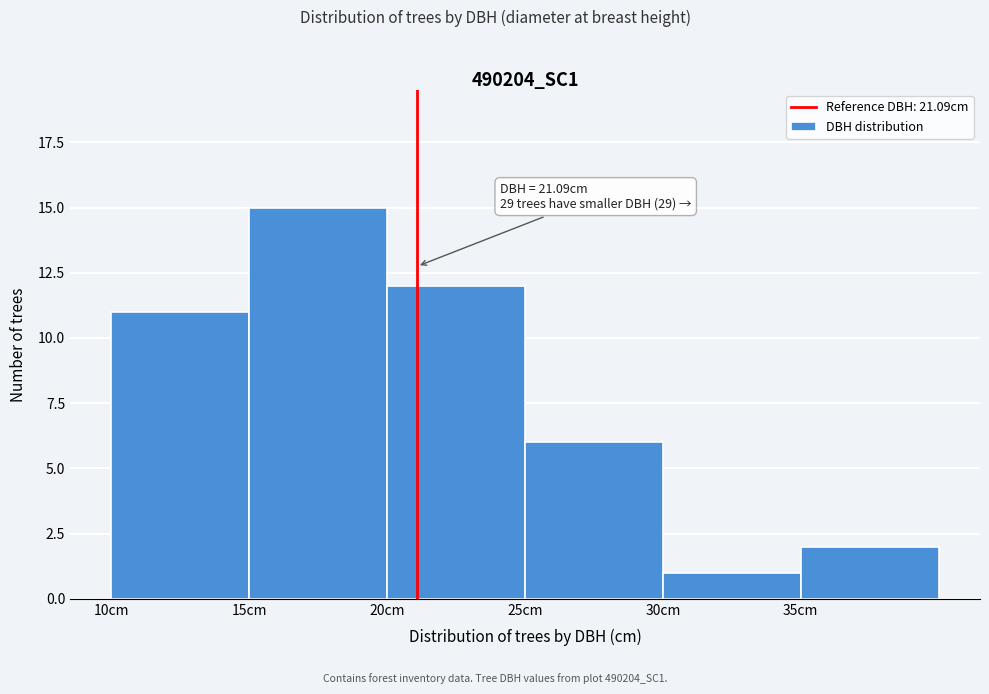

Over which range of the x-axis is the bar tallest?

15 to 20